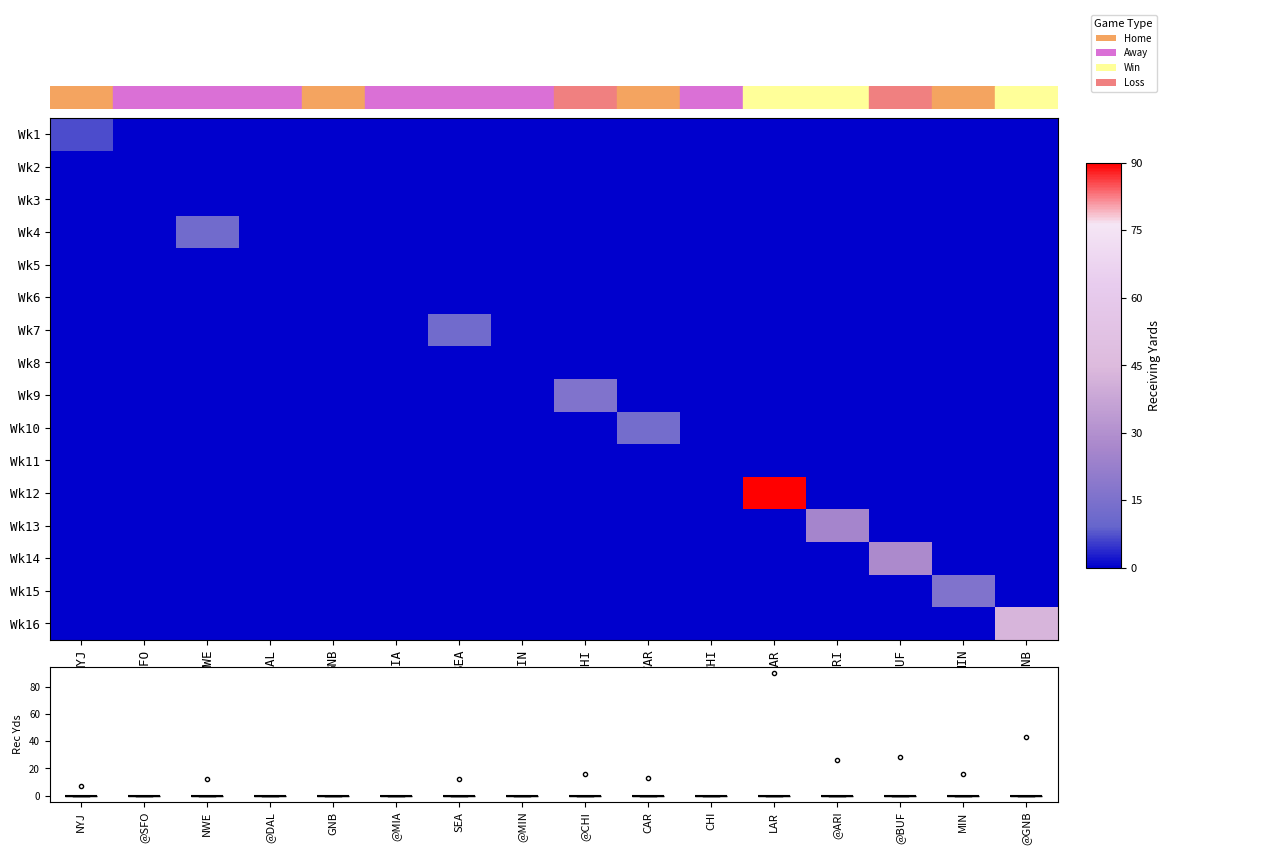

Which has a higher value, MIN or @DAL?

MIN